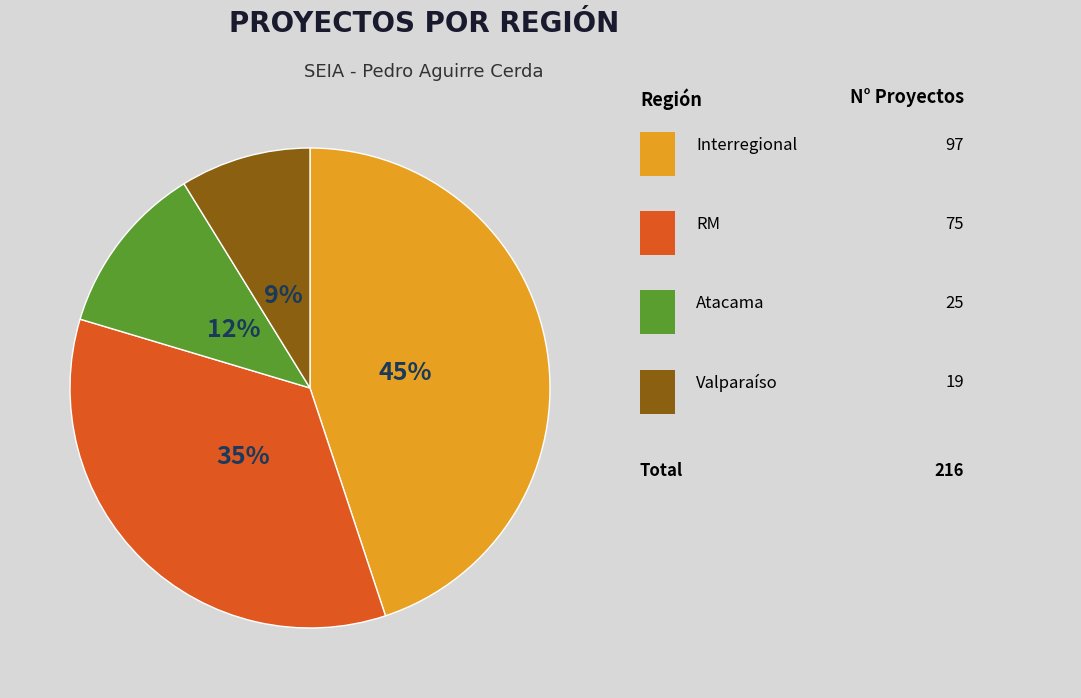

To the nearest percent, what is the average slice percentage?

25%